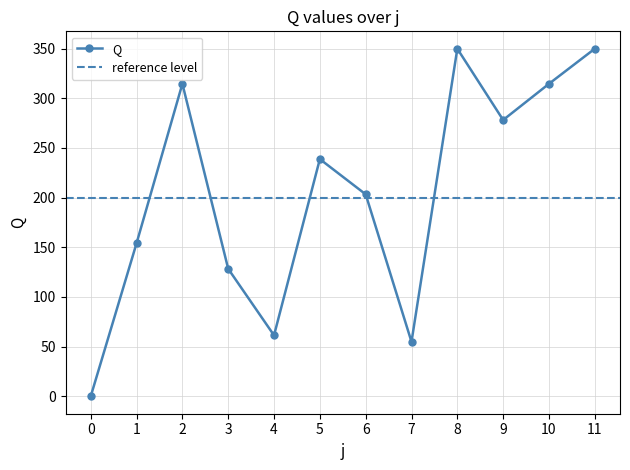

List the labels in order of value, largest first.

8, 11, 2, 10, 9, 5, 6, 1, 3, 4, 7, 0